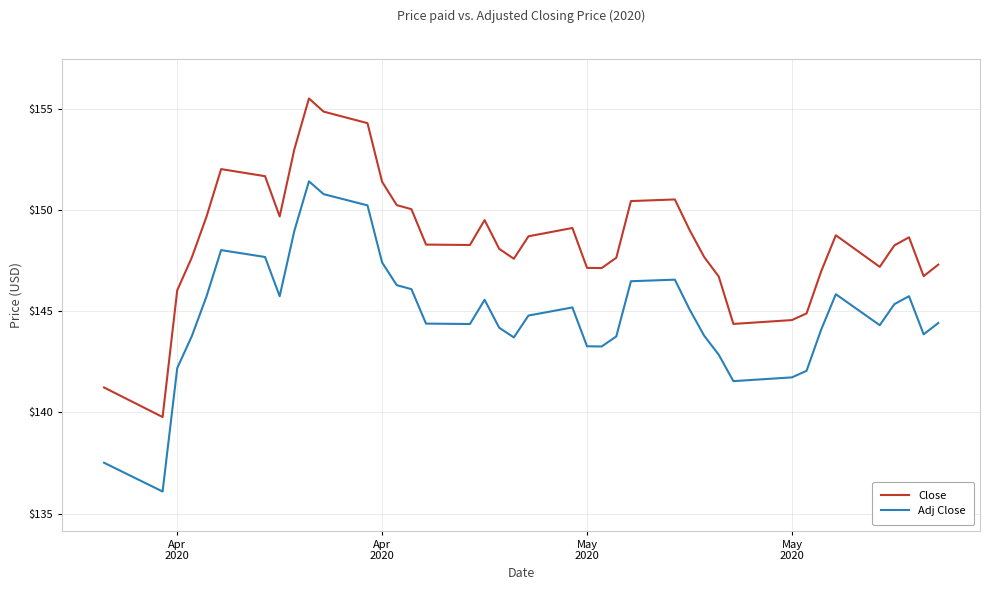

What is the greatest value displayed?

155.5